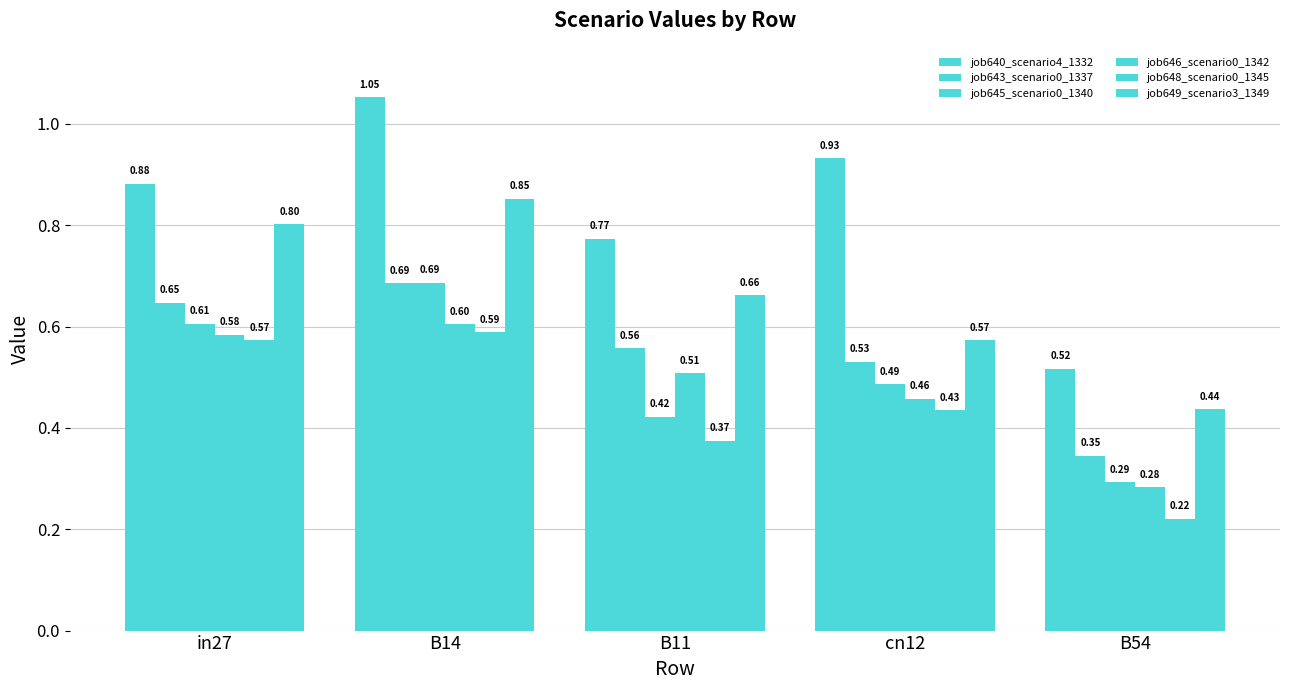

What is the value of the job643_scenario0_1337 bar at the 3rd from the left?

0.6